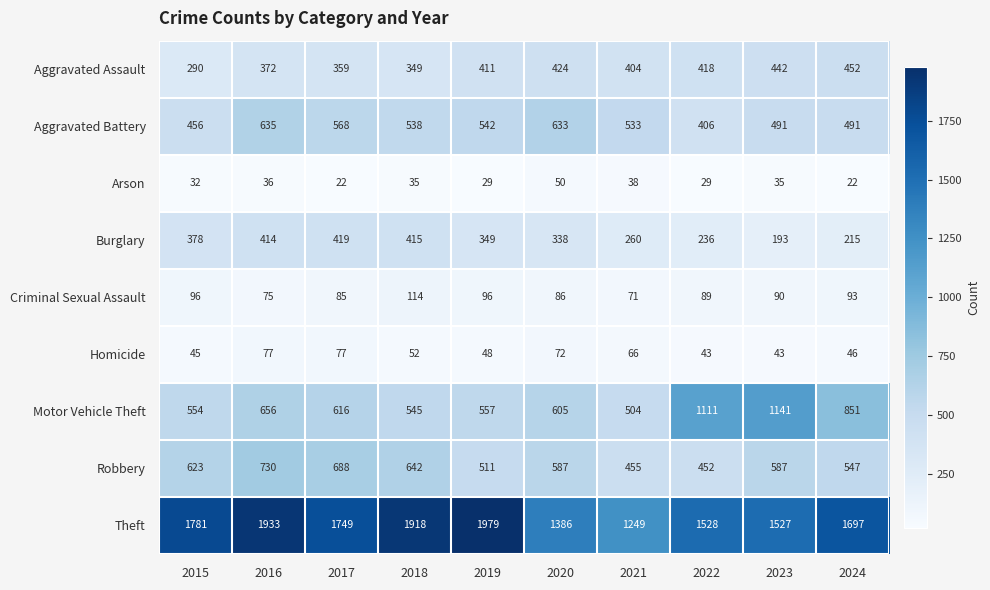

How many distinct data groups are displayed?

9